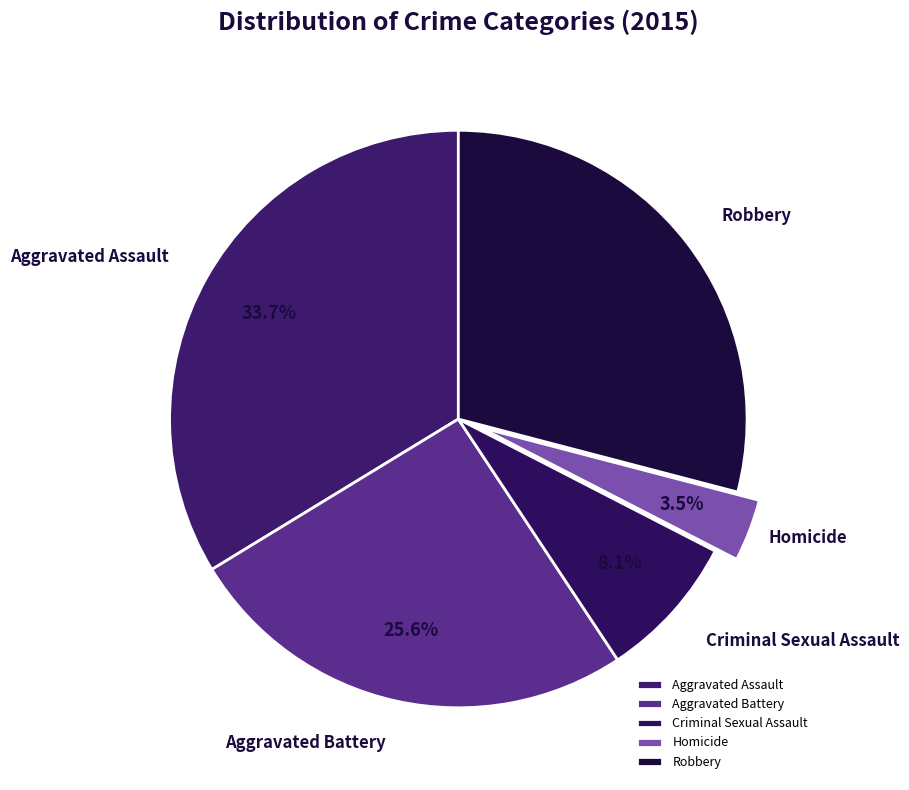

Does Aggravated Assault account for over 50% of the chart?

No